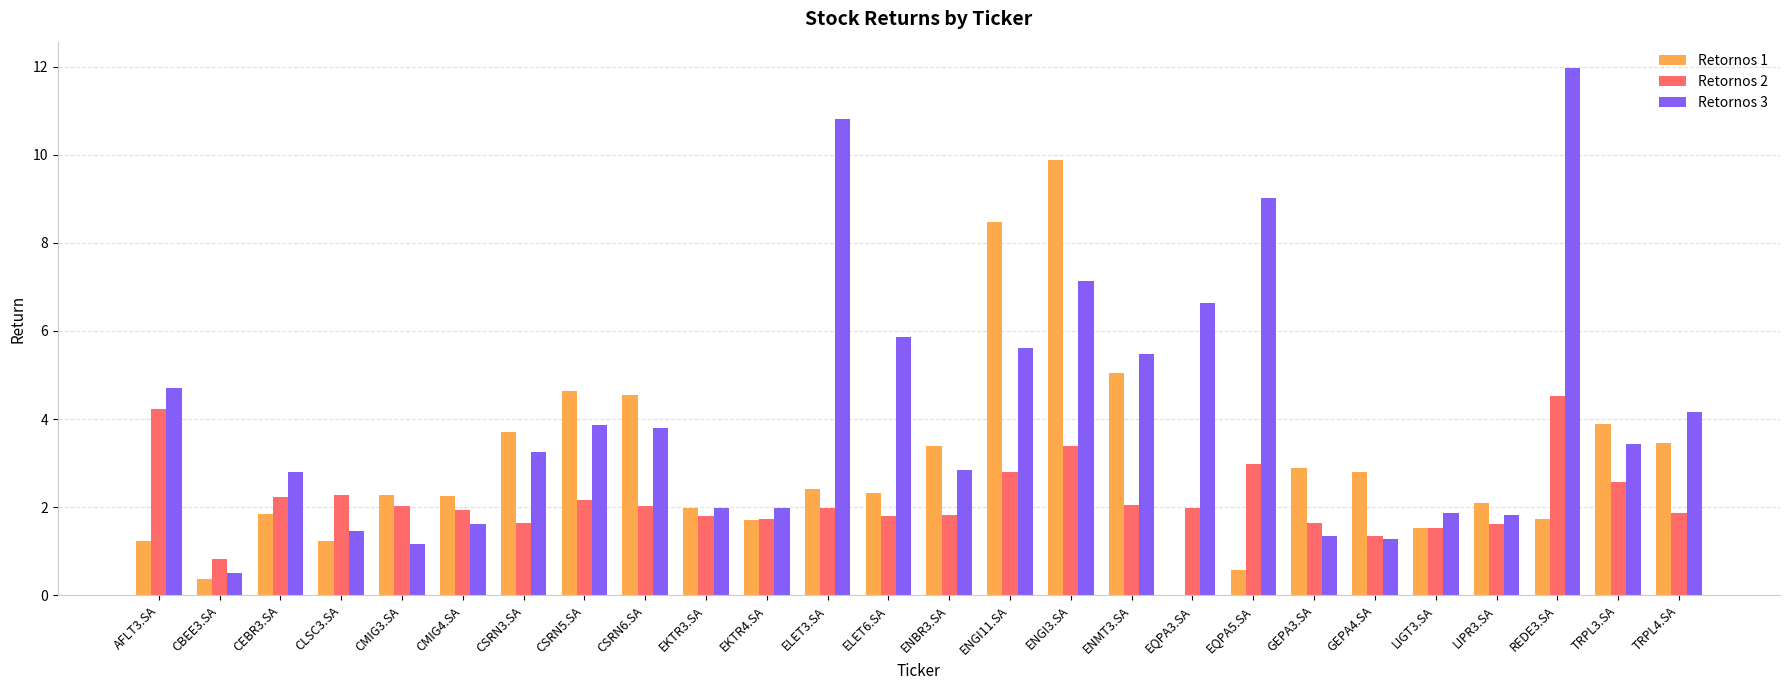

At which label does Retornos 1 reach its peak?

ENGI3.SA